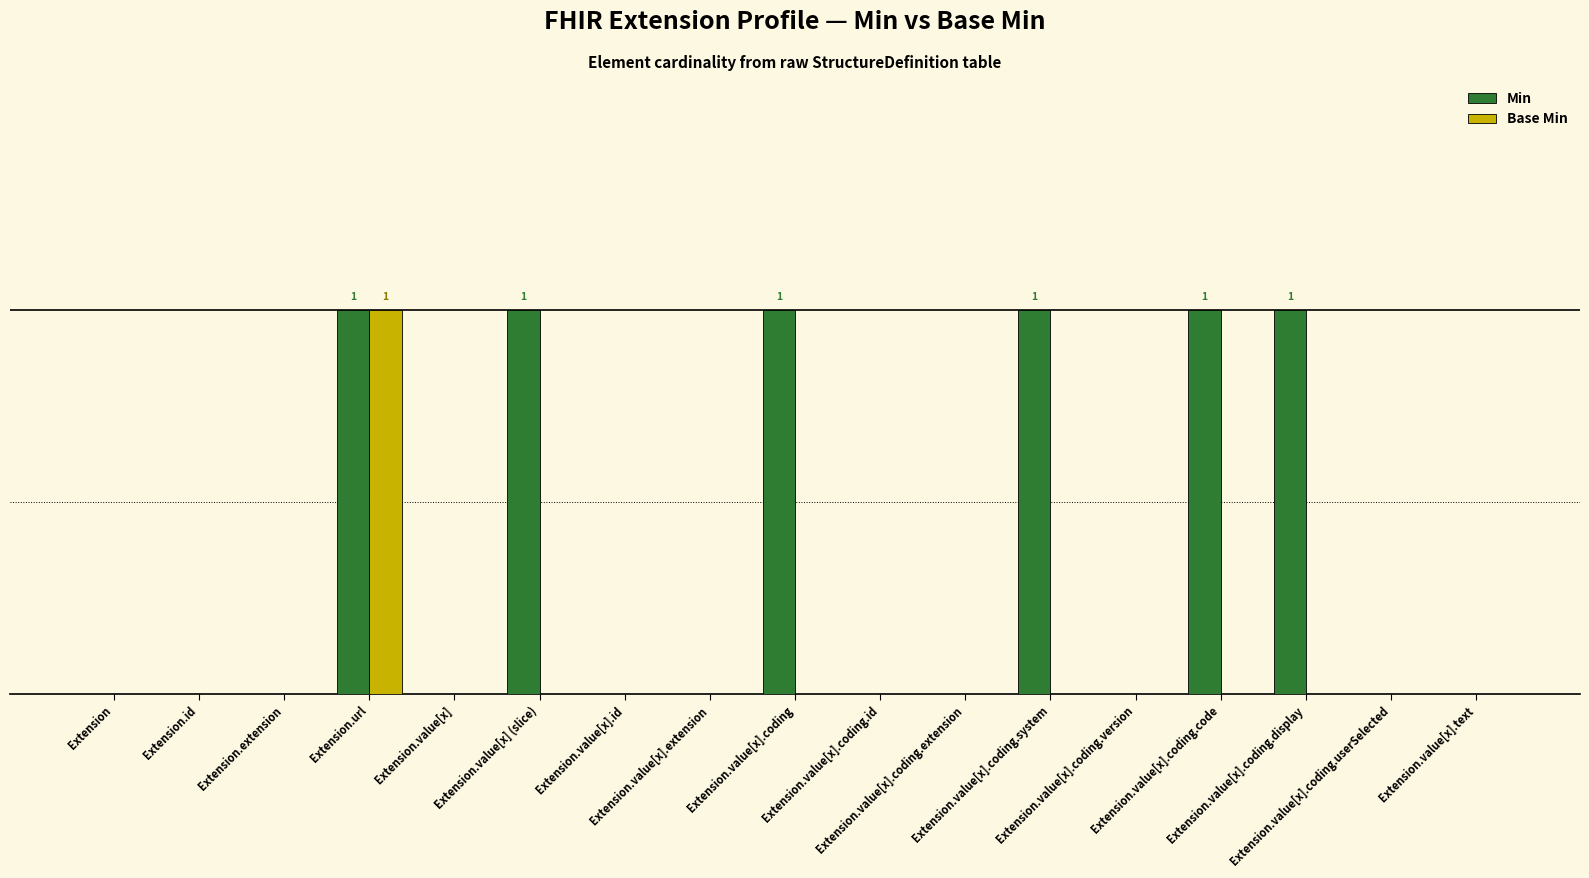

Does the chart contain stacked bars?

No